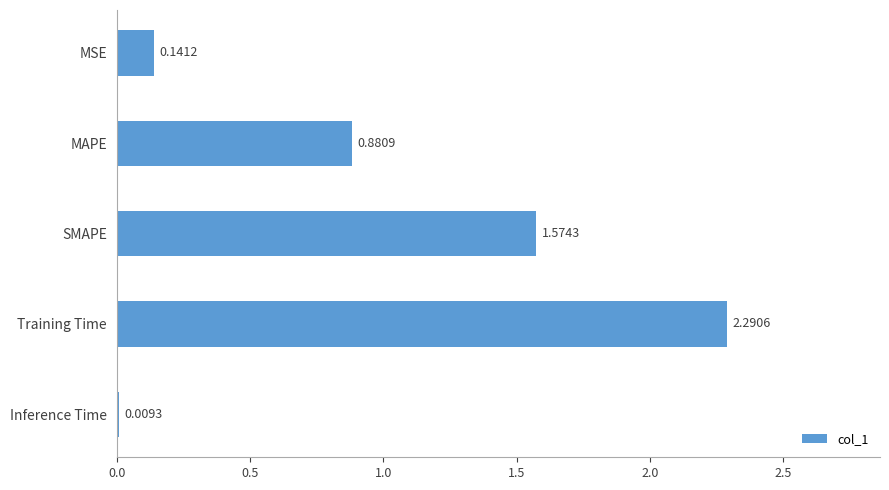

What is the difference between the maximum and minimum values?

2.3